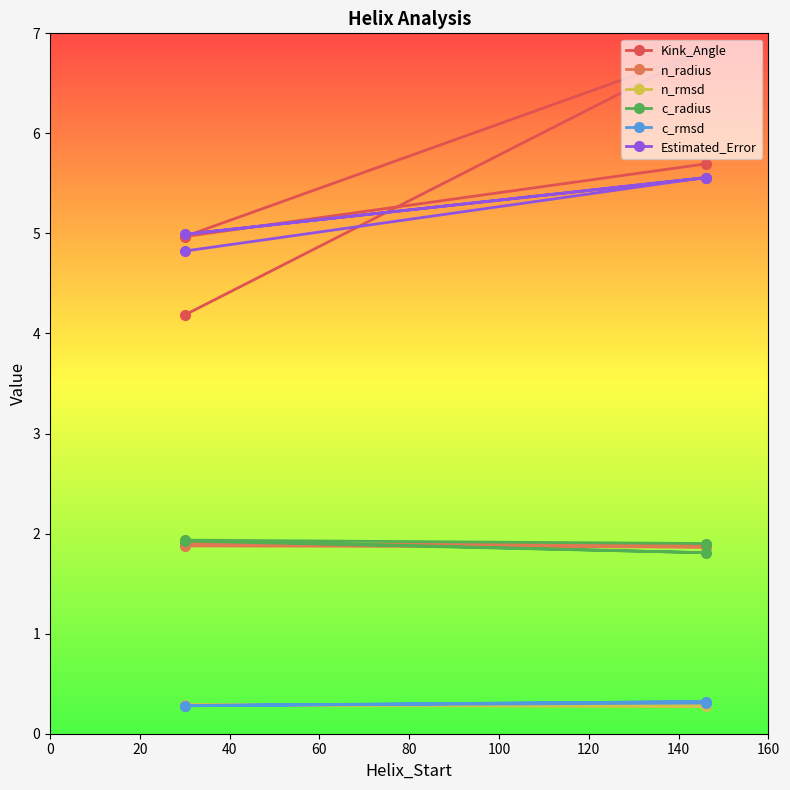

True or false: n_radius and Kink_Angle cross at least once.

False